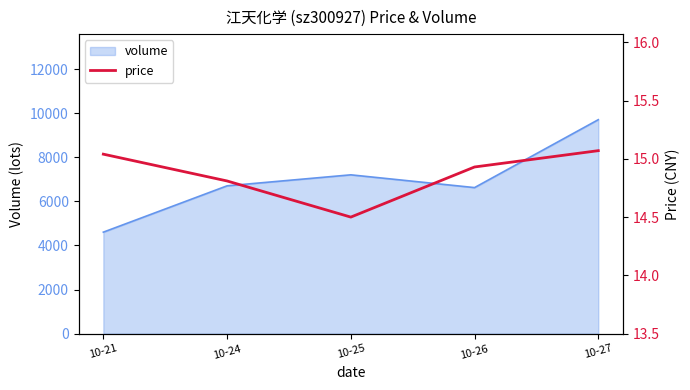

Which category has the highest value in the volume series?

10-27